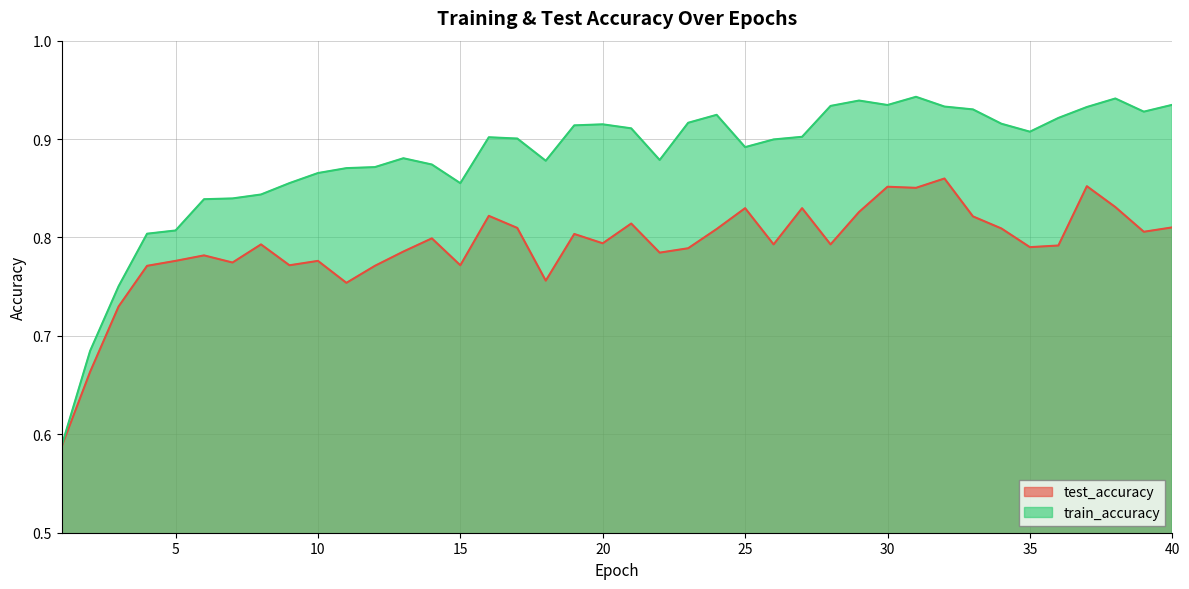

True or false: train_accuracy and test_accuracy intersect in this chart.

False